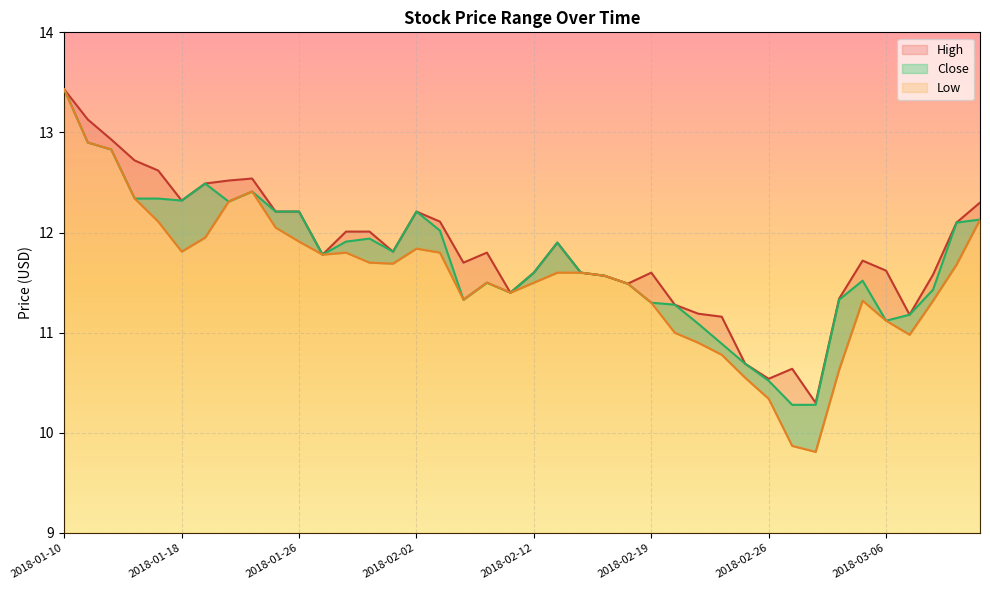

True or false: Low and Close intersect in this chart.

False